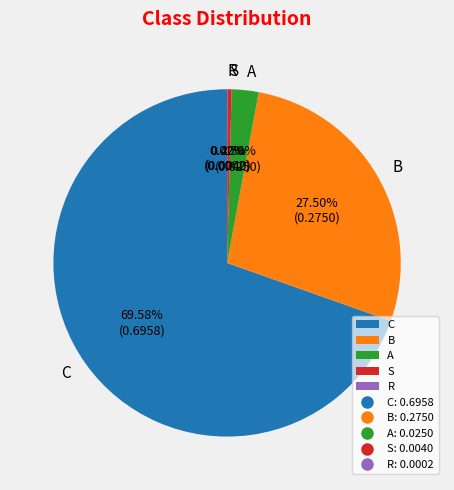

Which category has the biggest portion of the pie?

C